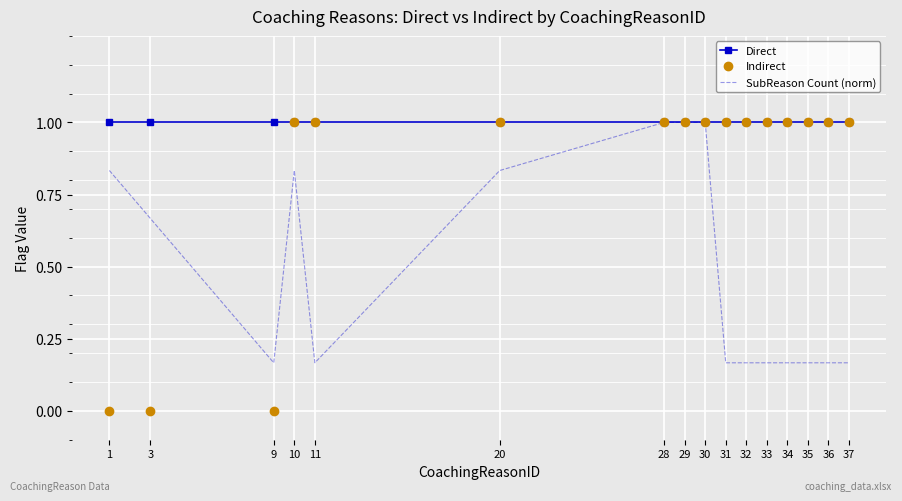

Rank the series by their average value, from highest to lowest.

Direct, Indirect, SubReason Count (norm)